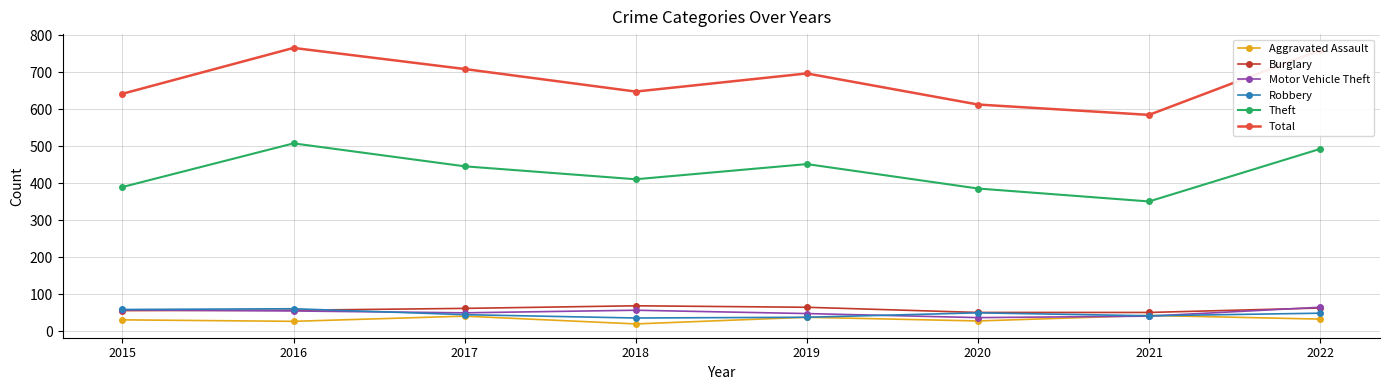

True or false: Total has more than 2 points higher than both neighbors.

False